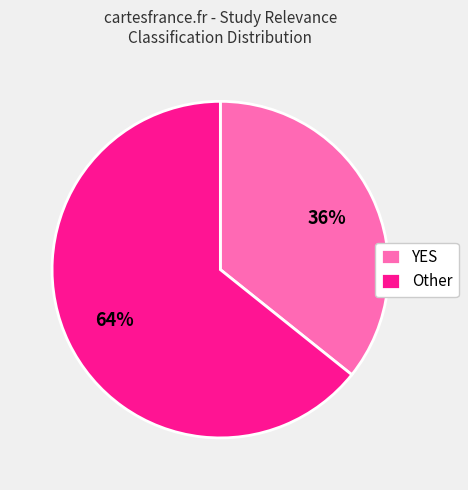

To the nearest percent, what is the combined percentage of YES and Other?

100%